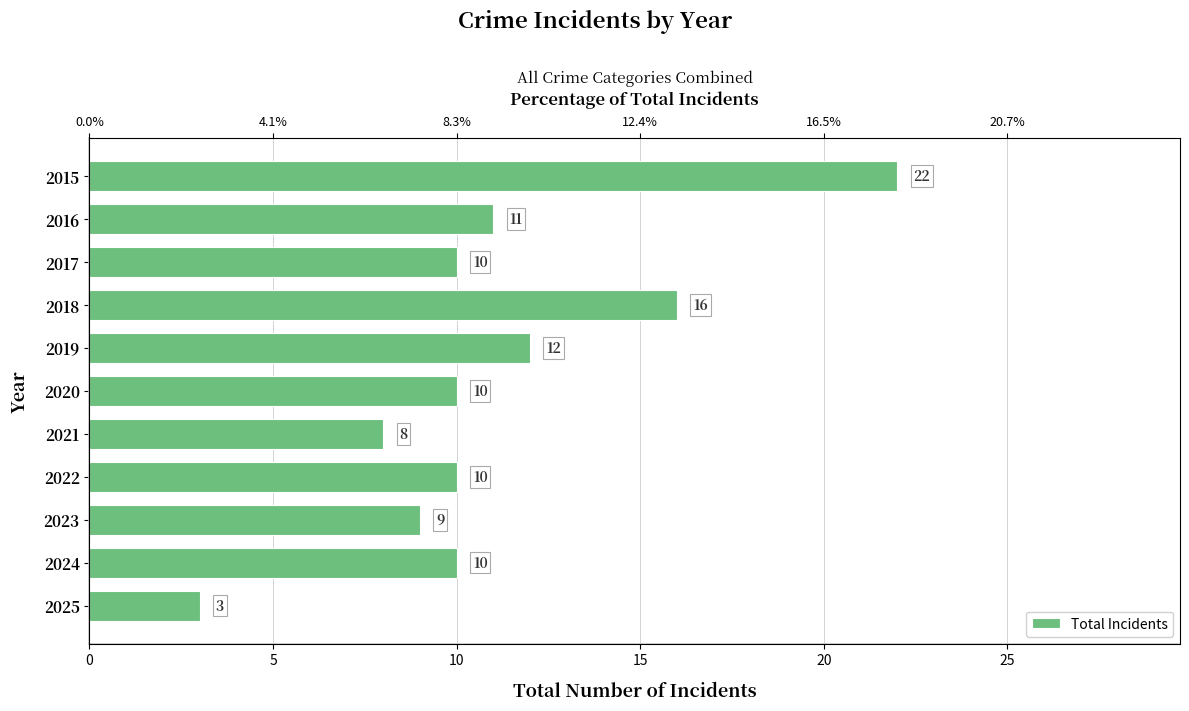

What is the difference between the maximum and minimum values?

19